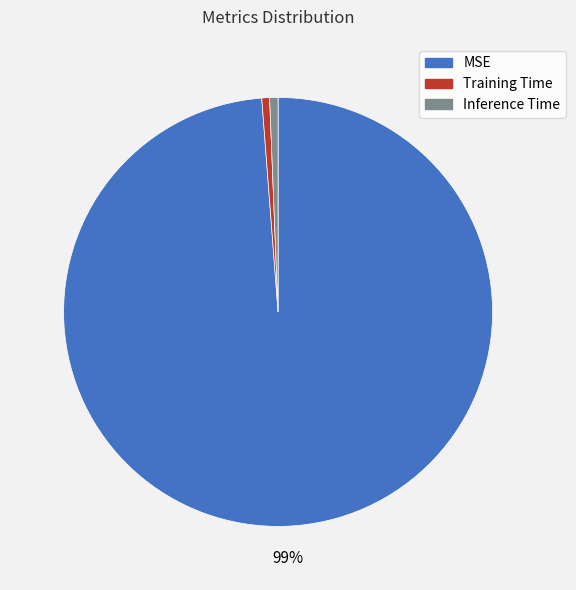

Between Training Time and MSE, which is larger?

MSE